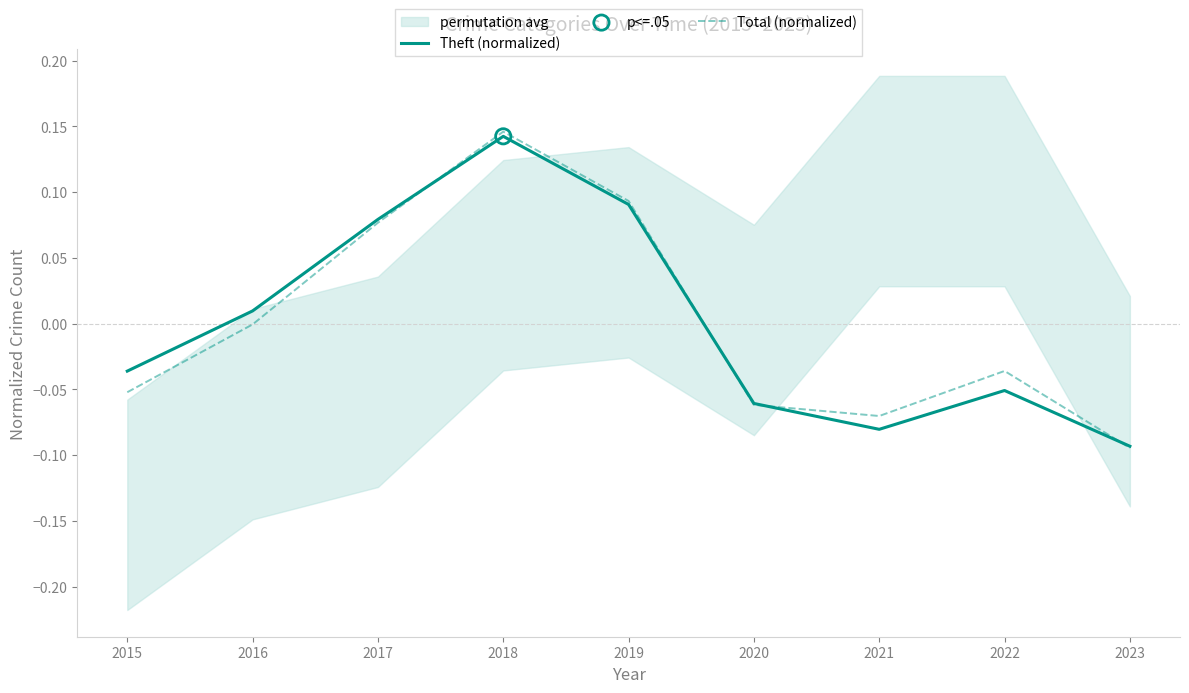

Which series reaches the maximum Y coordinate?

Total (normalized)